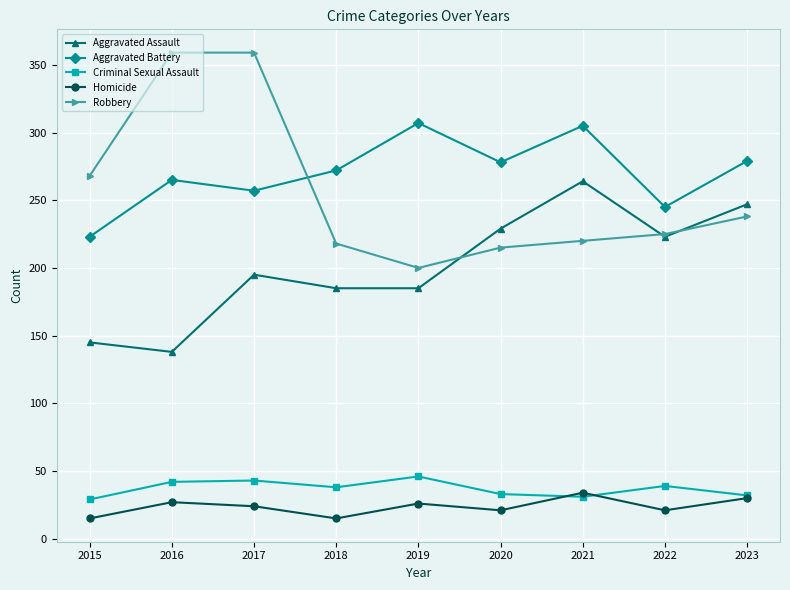

What is the total value across all series at 2016?

831